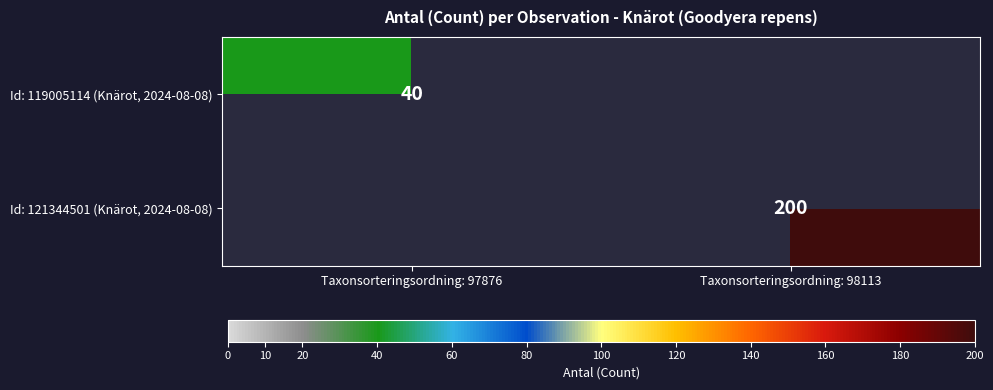

The value of Id: 121344501 (Knärot, 2024-08-08) at Taxonsorteringsordning: 98113 is 65. True or false?

False